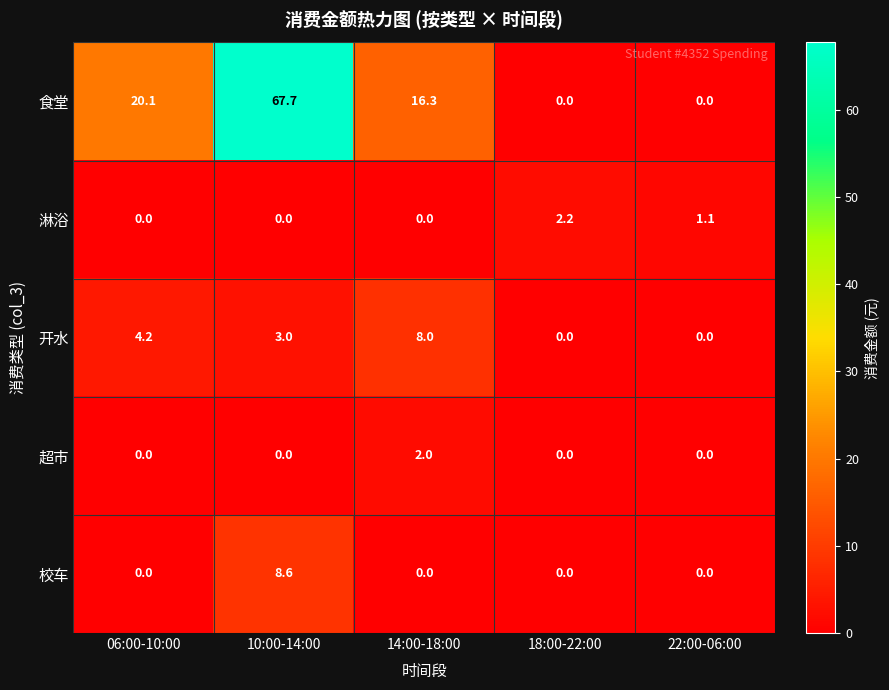

The 超市 series shows 0.0 at 06:00-10:00. True or false?

True